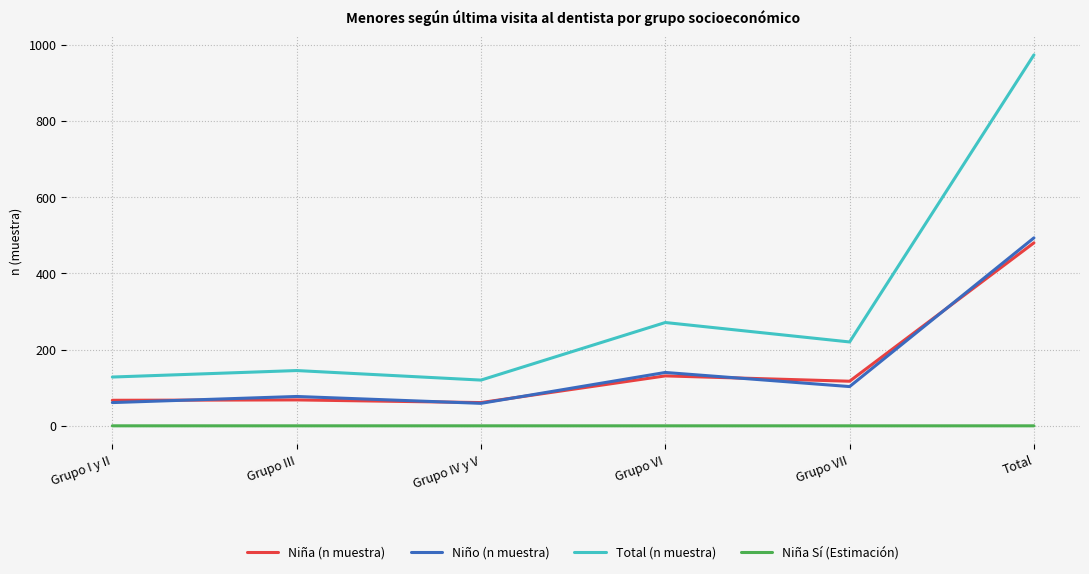

At which category is the sum across all series the highest?

Total